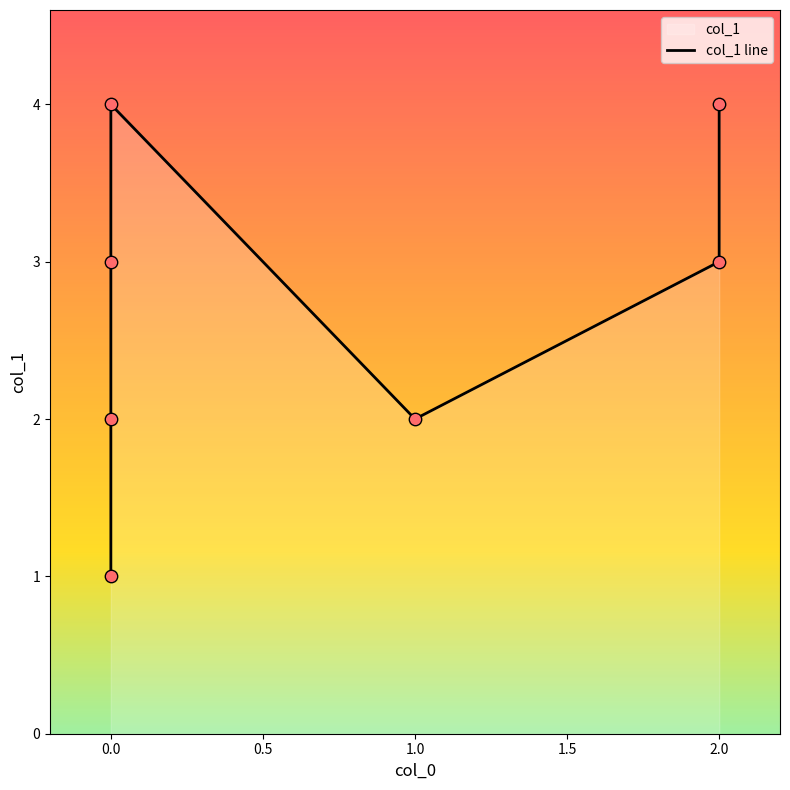

What is the change in value from 0.0 to 0.5?

+1